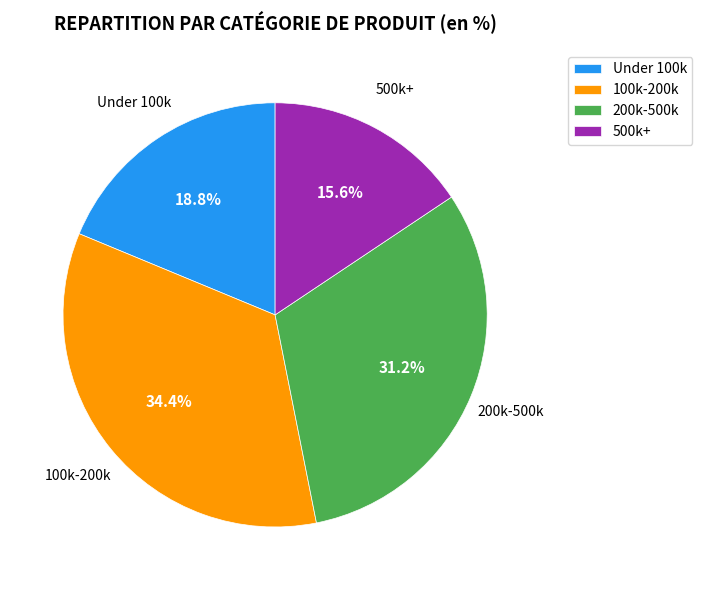

Is the sum of 200k-500k and 500k+ greater than half?

No